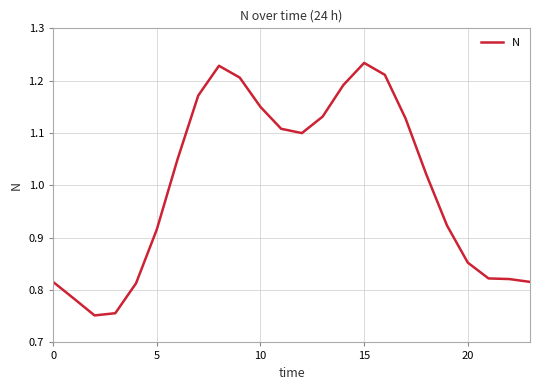

What is the difference between the maximum and minimum values?

0.5